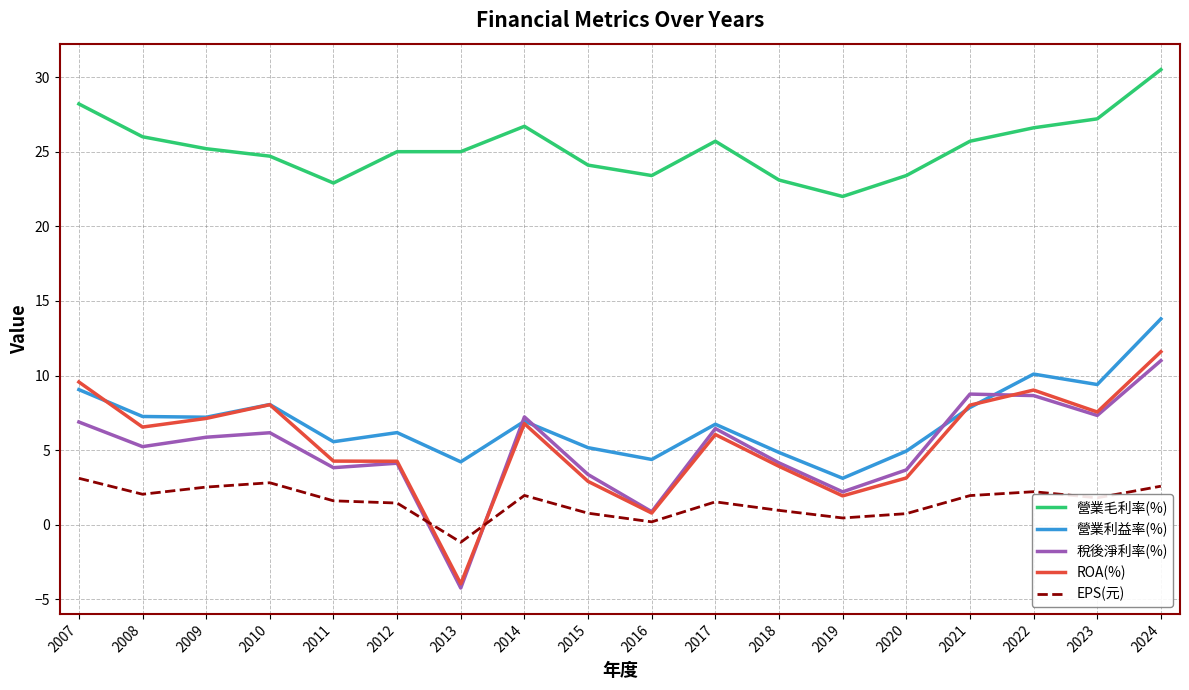

What are all the series names shown in the legend?

營業毛利率(%), 營業利益率(%), 稅後淨利率(%), ROA(%), EPS(元)